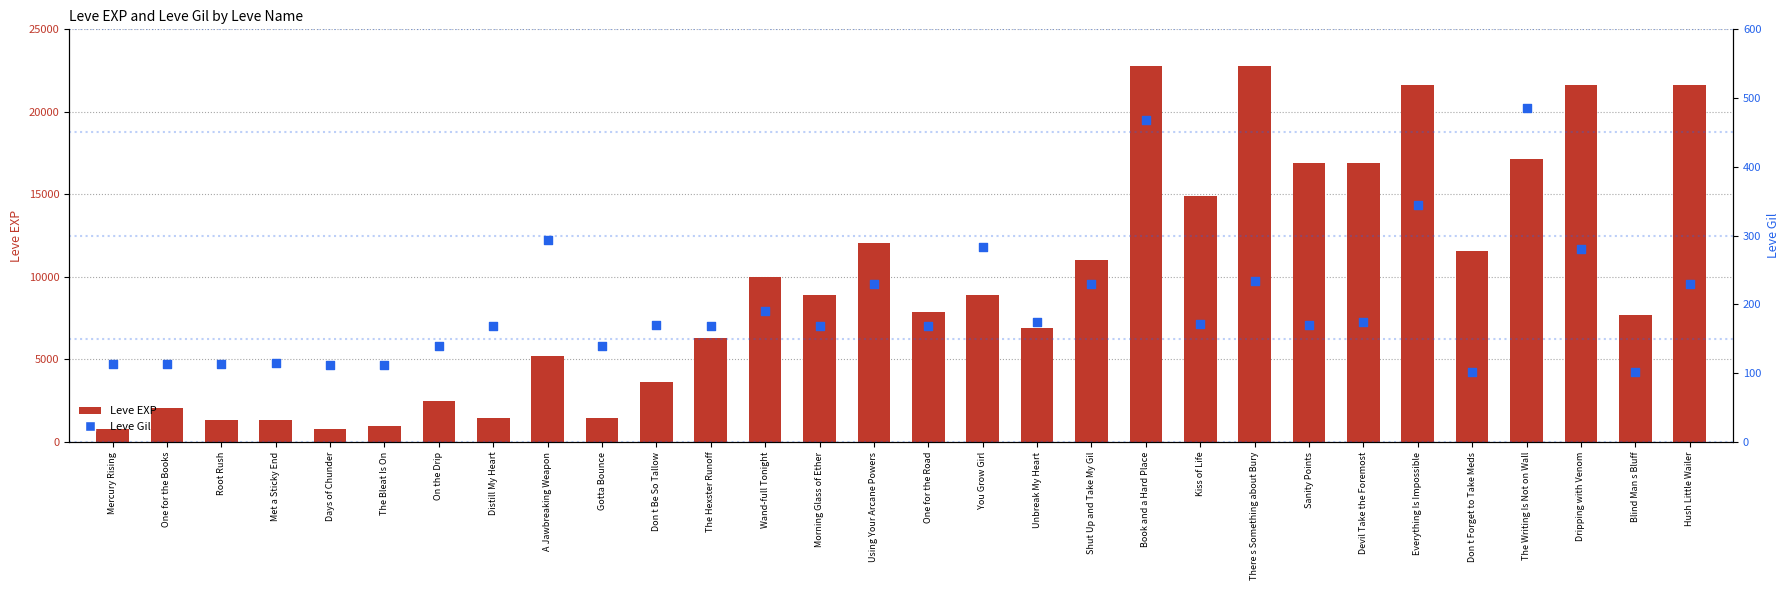

Is the value of Leve EXP at Hush Little Wailer greater than the value of Leve Gil at Morning Glass of Ether?

Yes